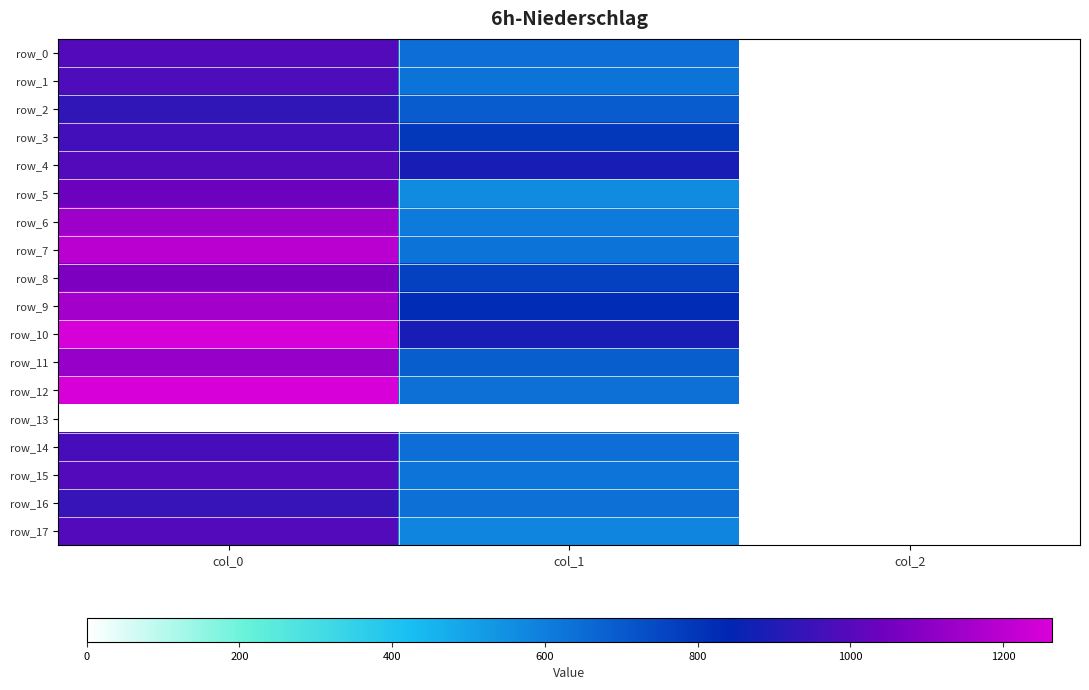

Is it true that row_9 equals 2.8 at col_2?

False